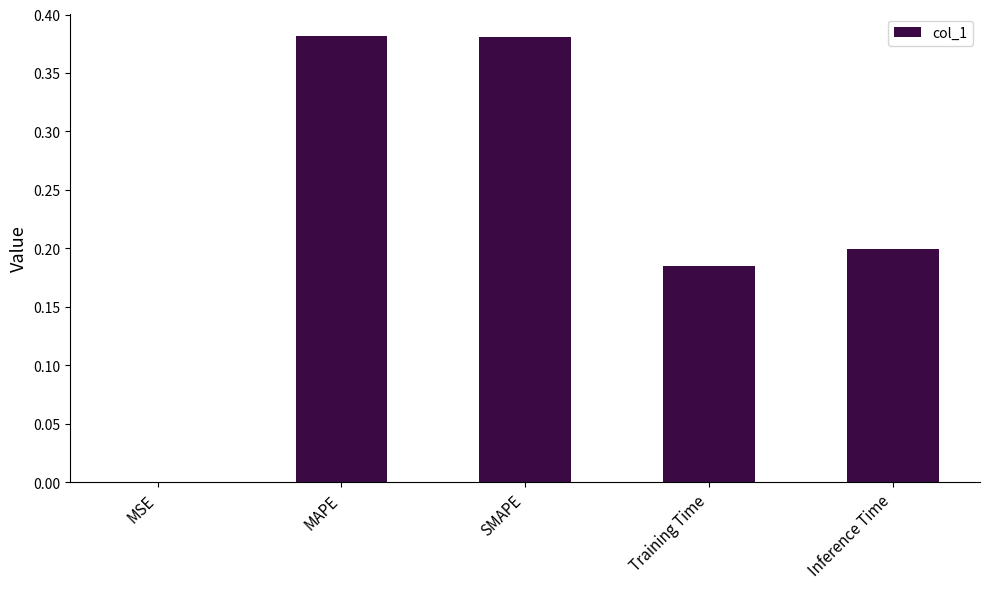

Between MAPE and MSE, which is larger?

MAPE